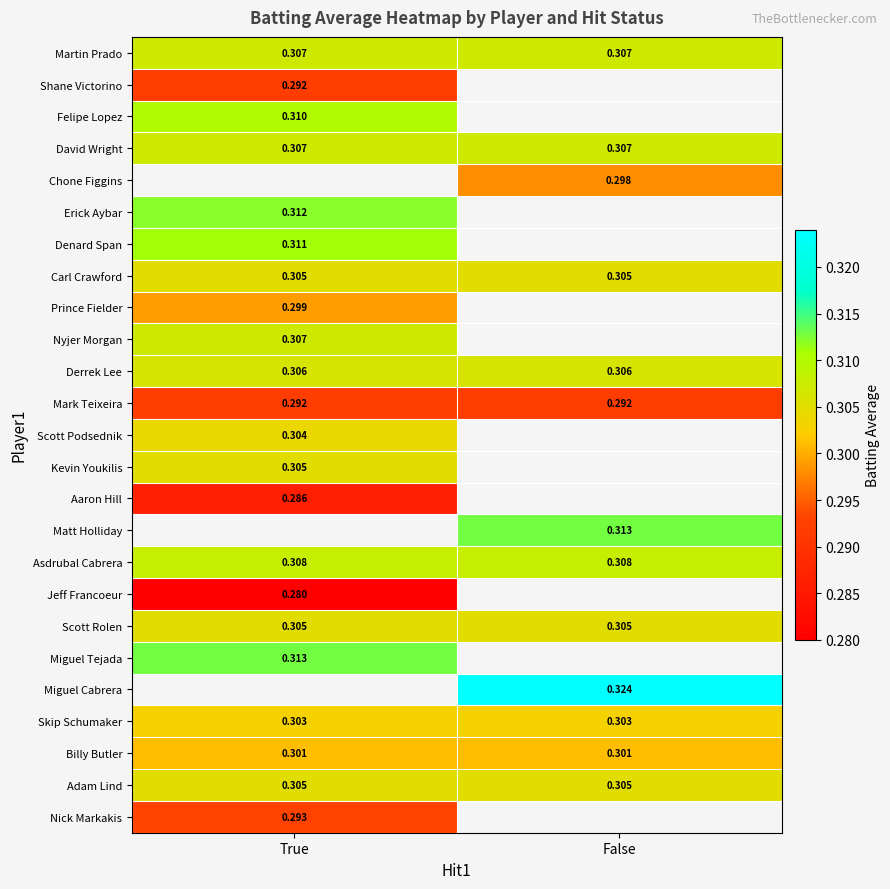

How many distinct data groups are displayed?

25